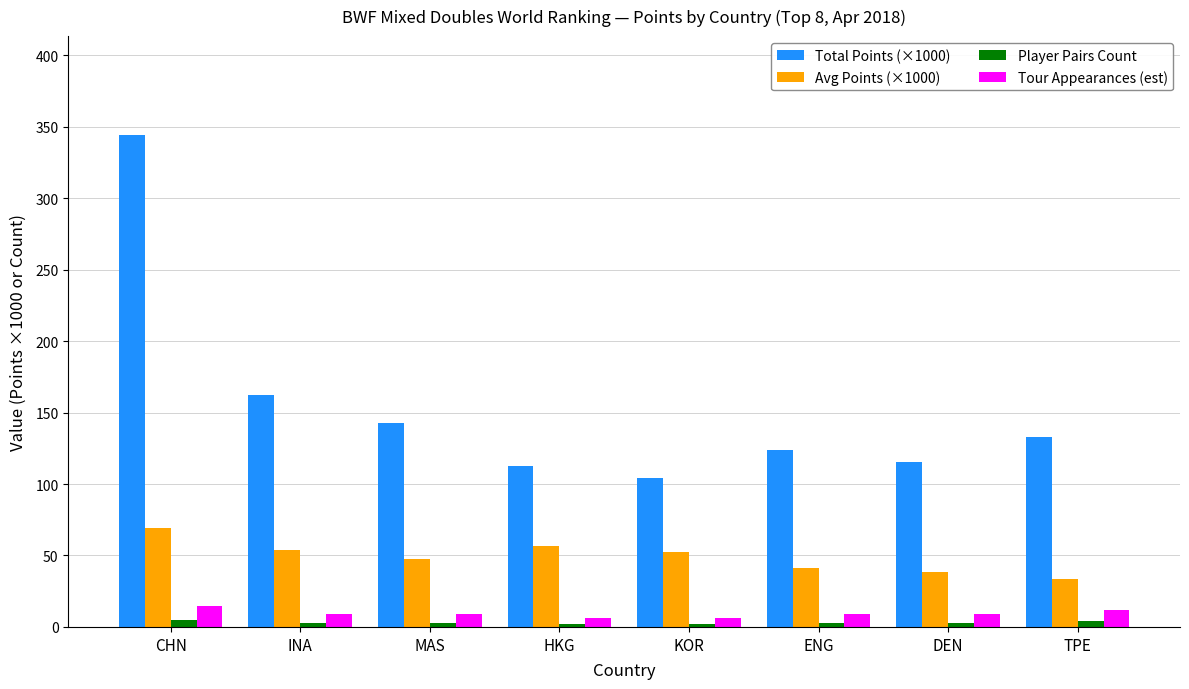

Read the Tour Appearances (est) value at MAS.

9.0